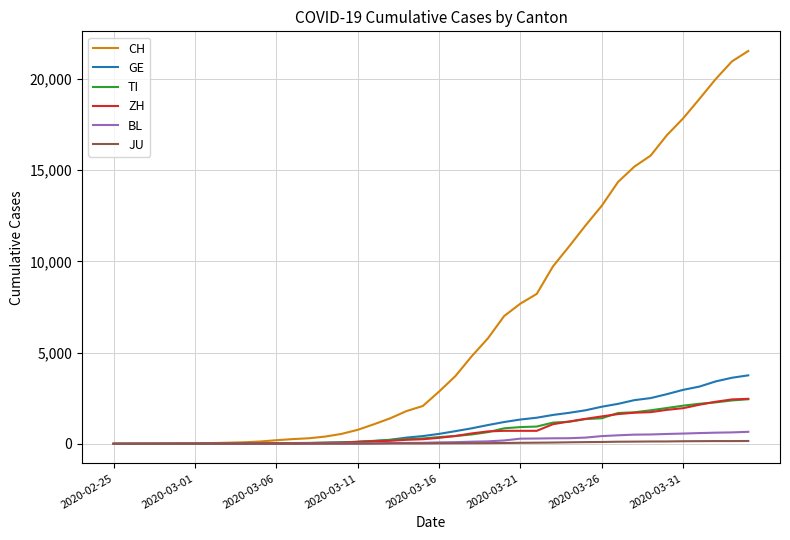

What is the greatest value displayed?

21535